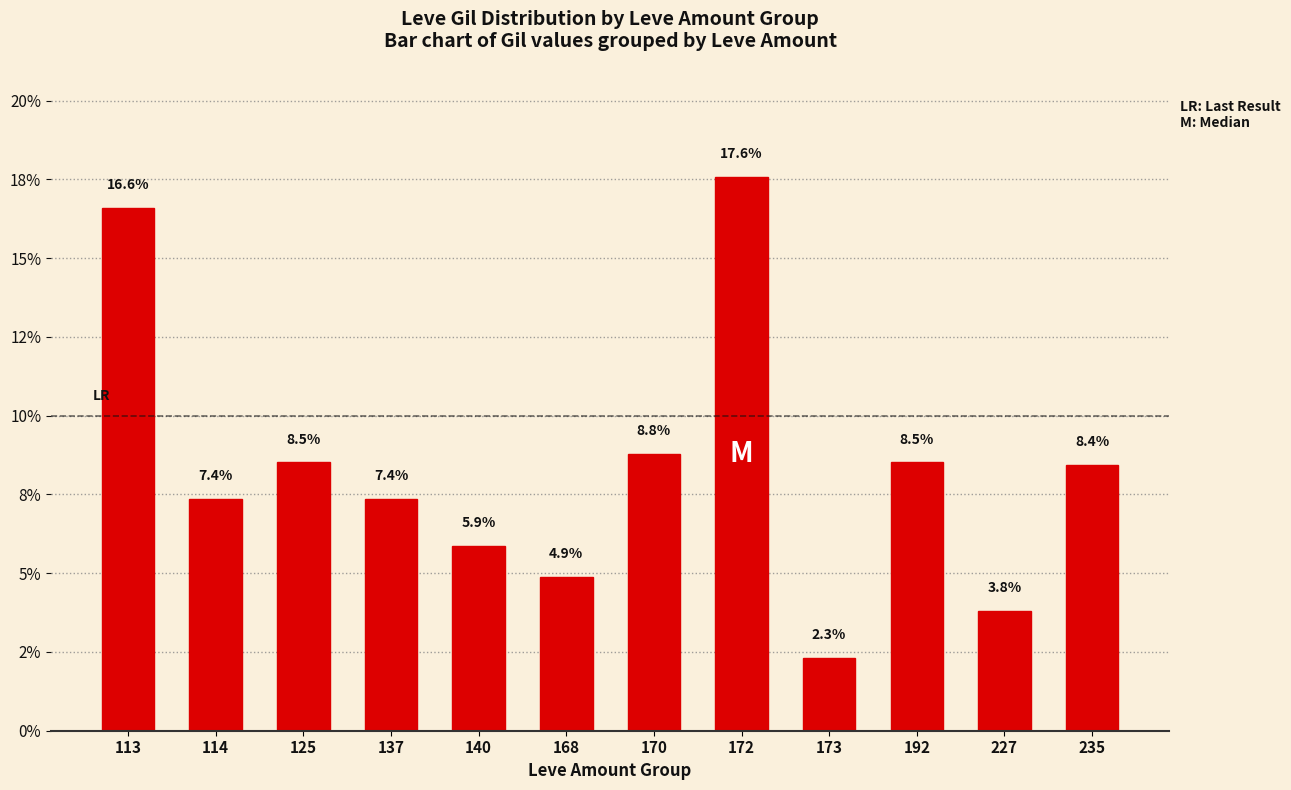

How many values exceed 8?

6